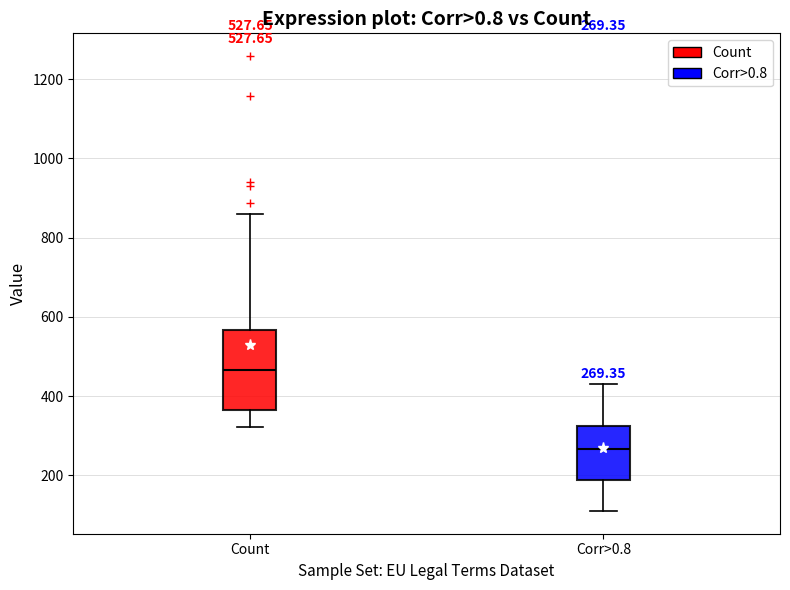

Comparing the boxes themselves (not the whiskers), which one is the tallest?

Count